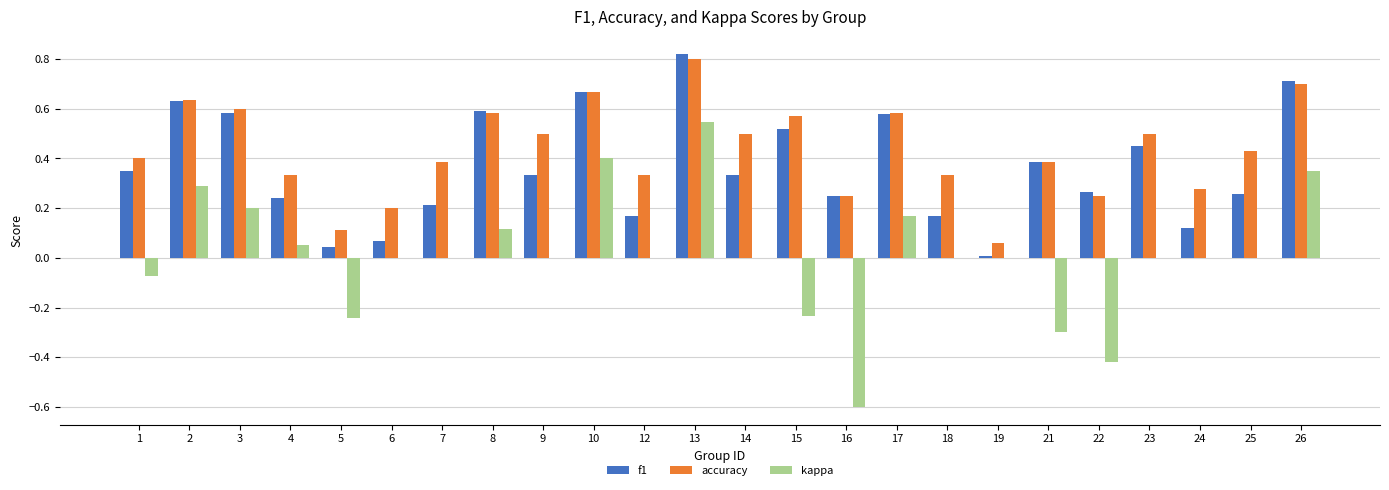

Which series changed the most between 2 and 13?

kappa